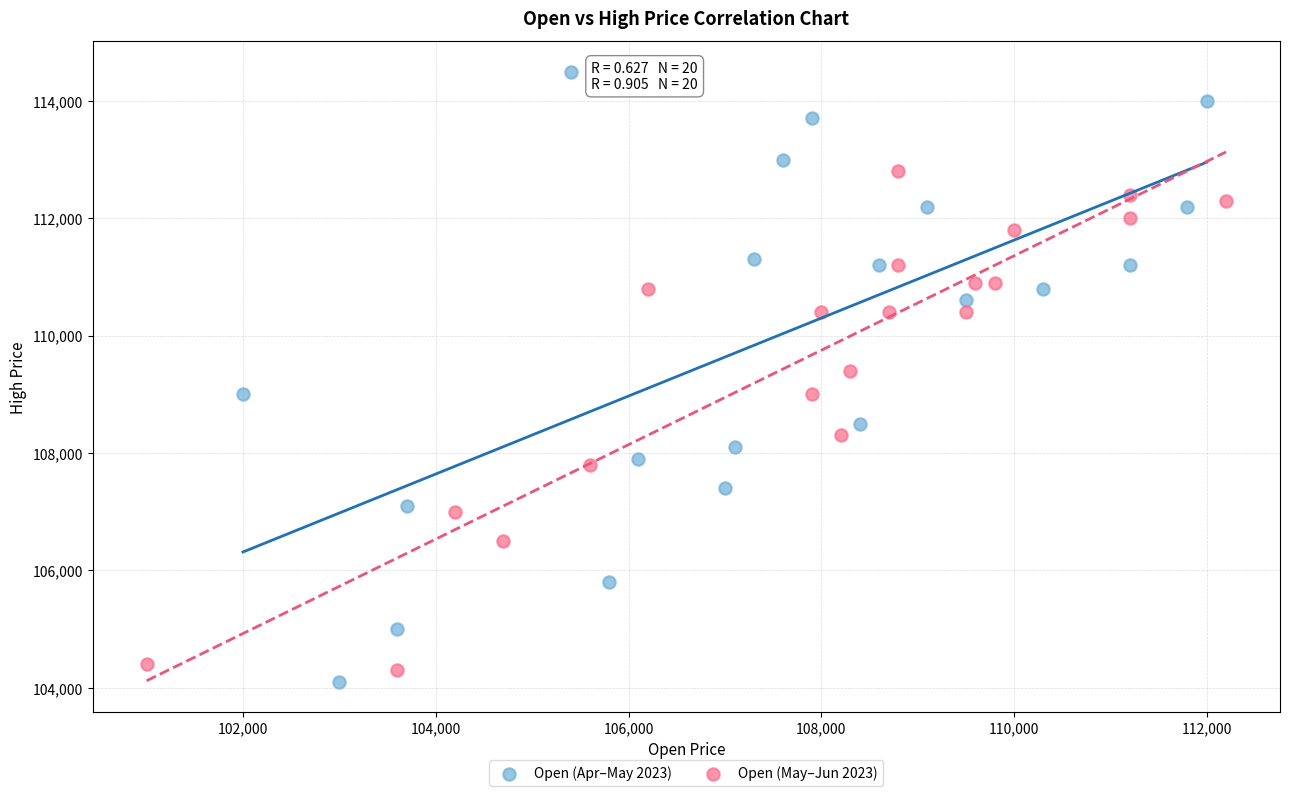

Which series reaches the maximum Y coordinate?

Open (Apr–May 2023)